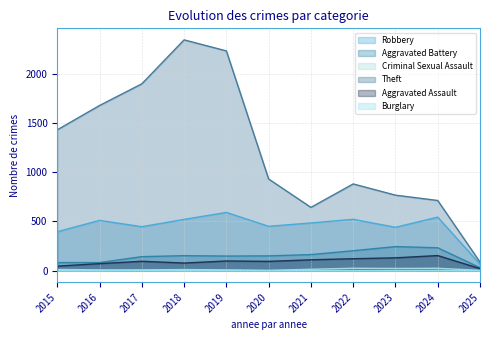

At which category does the chart reach its minimum across all series?

2015